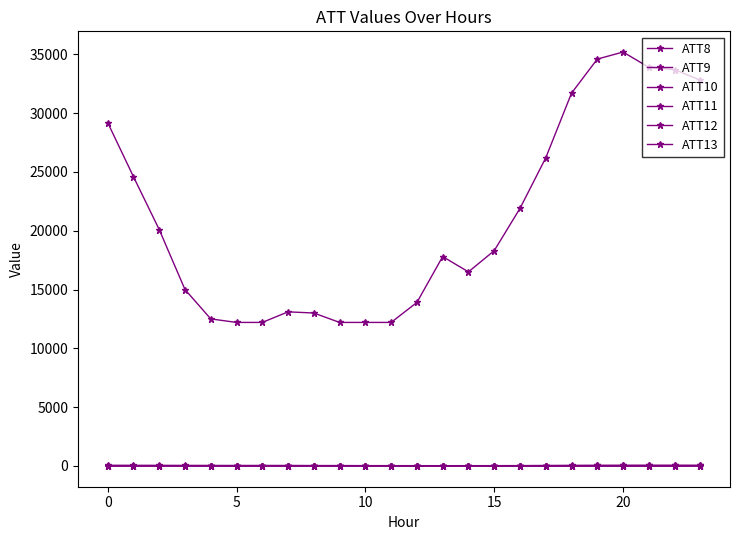

How many data points in ATT10 are above 4?

17